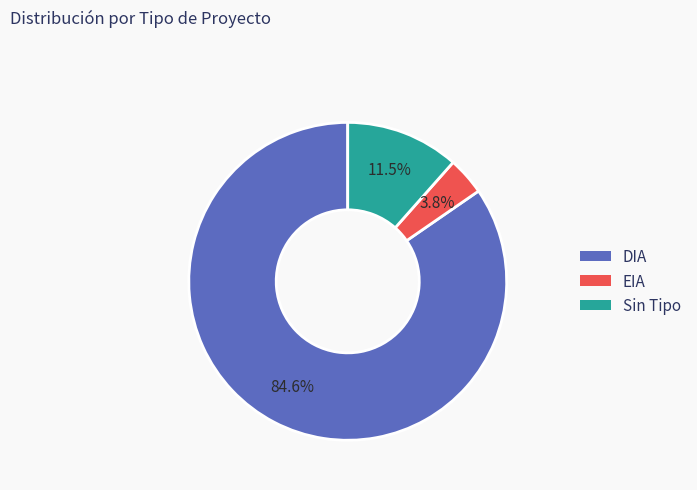

Is there a majority slice in this chart?

Yes